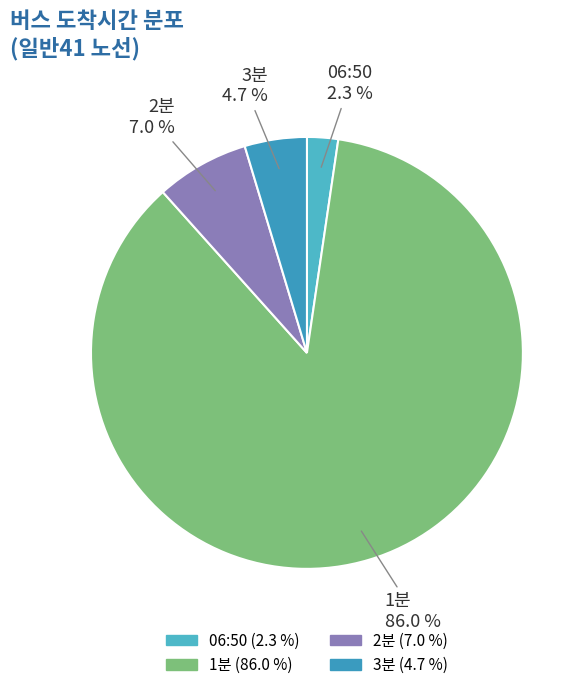

Is it true that 1분 is 74% of the pie?

False